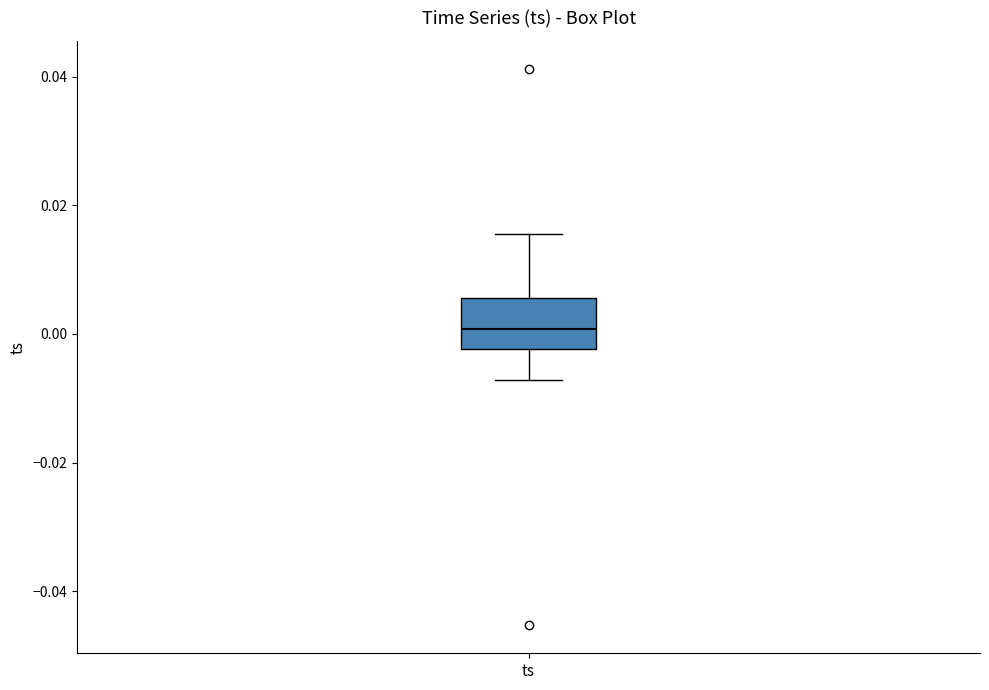

Read this box plot against the y-axis: the position of the median line, the range covered by the box, and the ends of both whiskers. The values are not printed on the chart, so give them approximately, as read against the axis.

median 0.000, box -0.002 to 0.006, whiskers -0.008 to 0.016